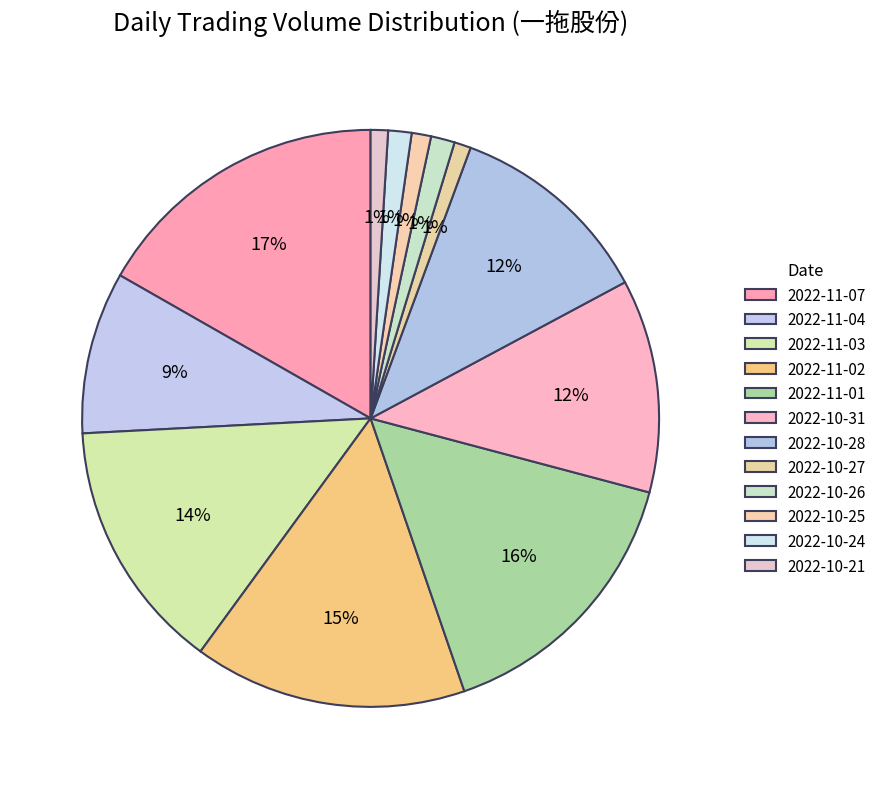

Which slice is the largest?

2022-11-07